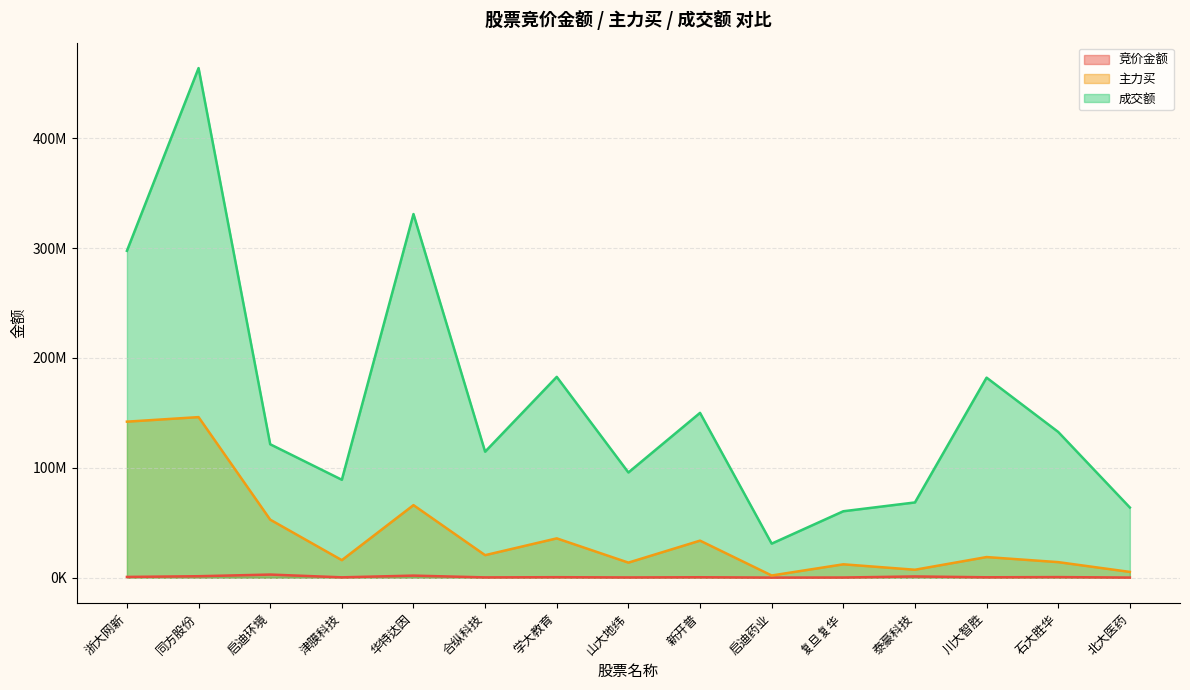

What is the label of the 12th point from the left?

泰豪科技